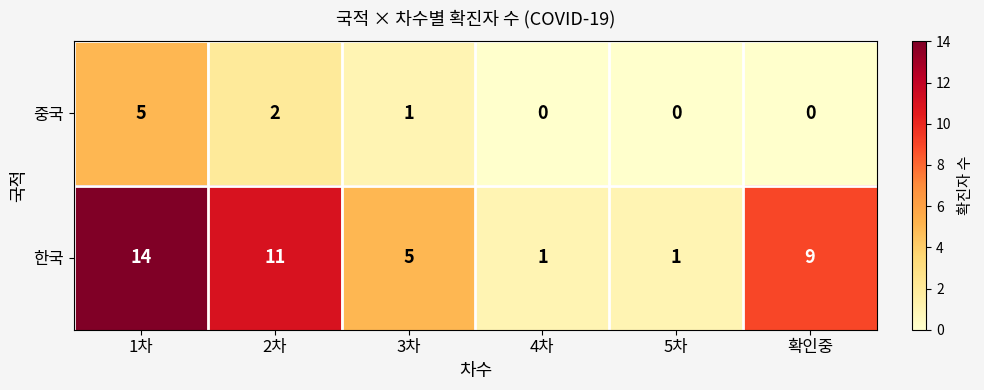

What is the spread (max minus min) of values at 2차?

9